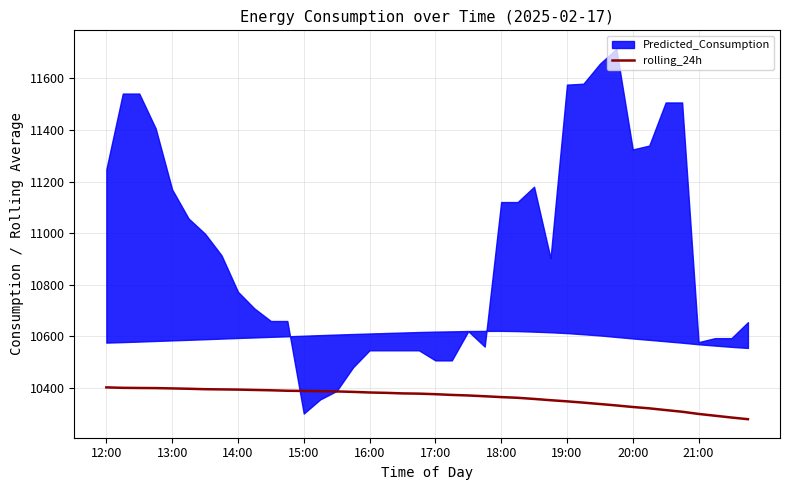

What is the minimum value for rolling_24h?

10278.4